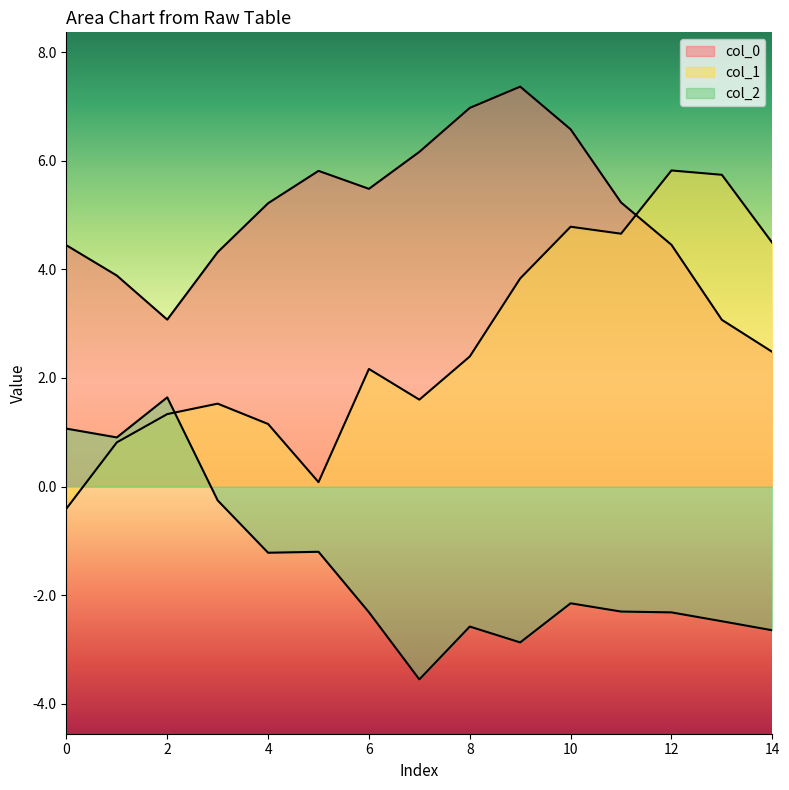

What is the total value across all series at 4?

5.2